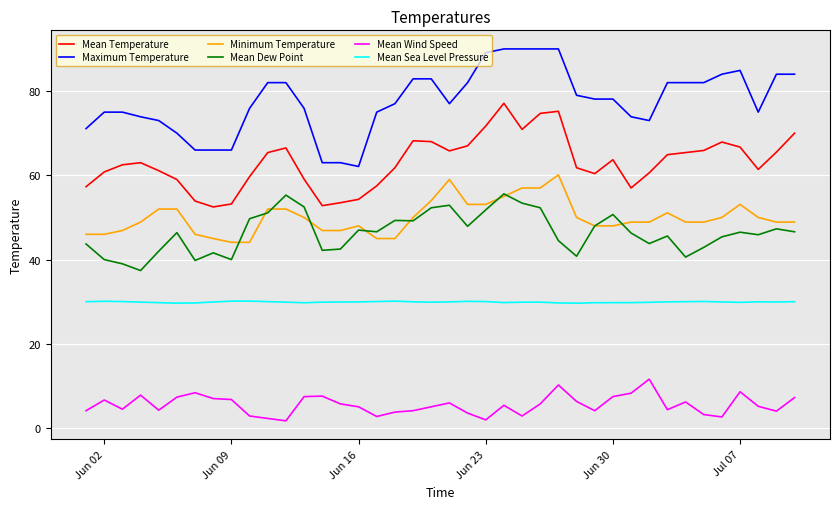

Rank the series by their maximum value, from lowest to highest.

Mean Wind Speed, Mean Sea Level Pressure, Mean Dew Point, Minimum Temperature, Mean Temperature, Maximum Temperature